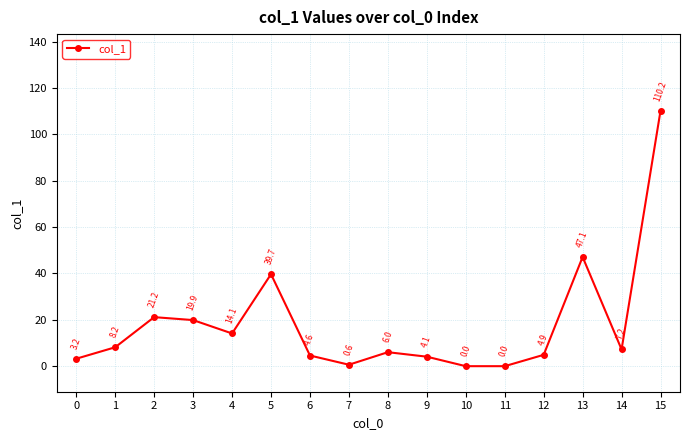

Count the number of data series in this chart.

1